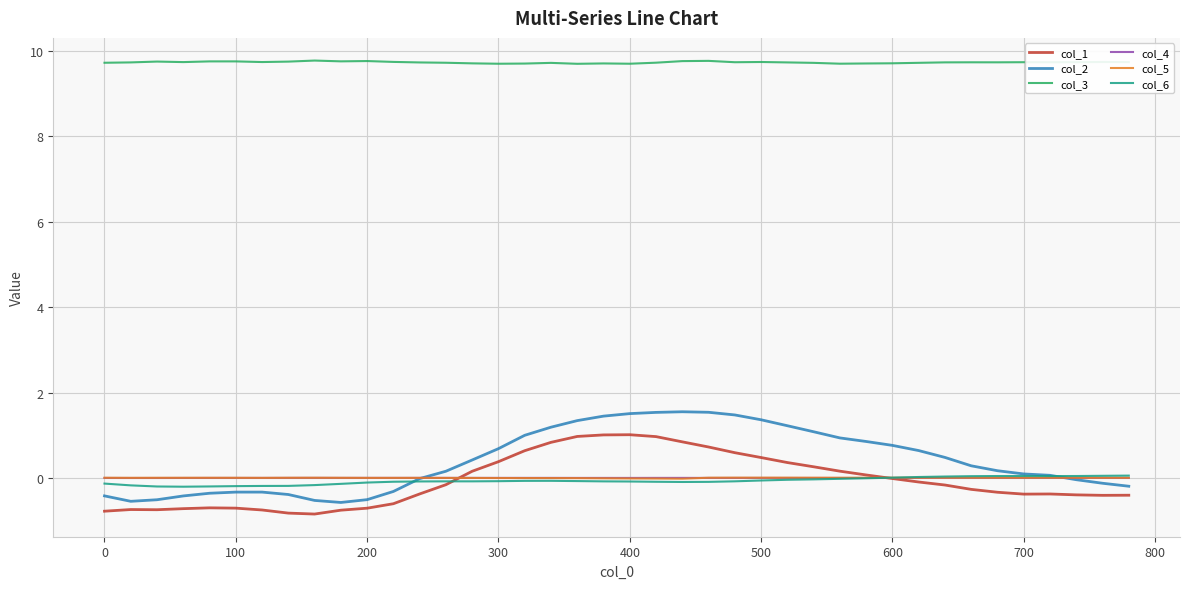

What is the greatest value displayed?

9.8